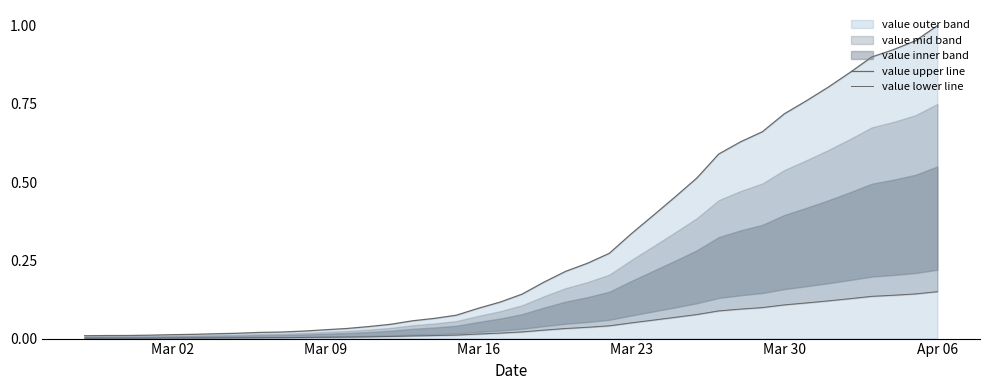

How many categories are shown in the chart?

40